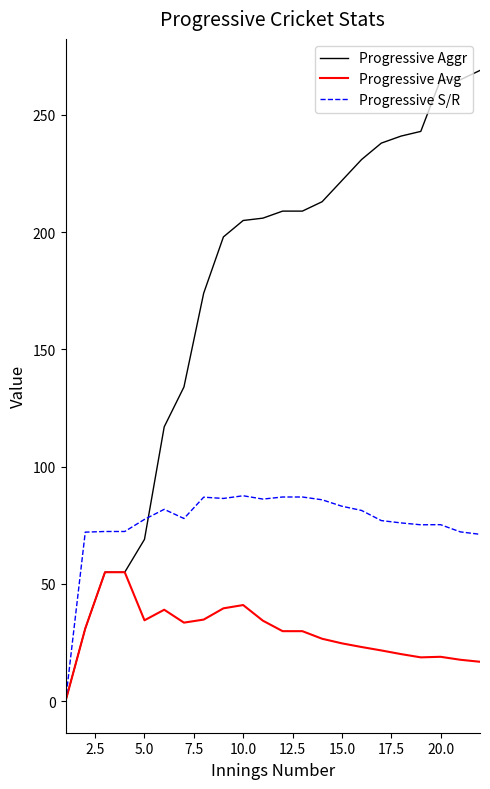

Rank the series by their maximum value, from lowest to highest.

Progressive Avg, Progressive S/R, Progressive Aggr